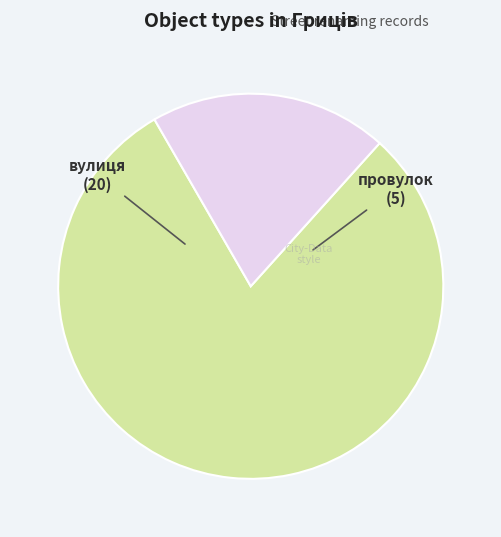

What is the majority slice?

вулиця